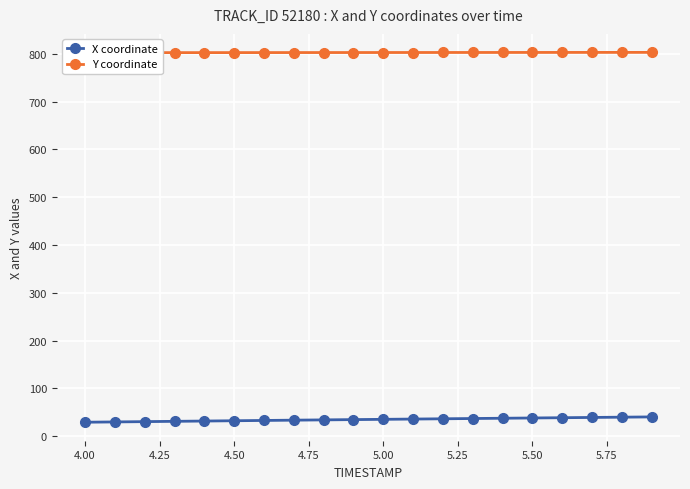

What is the value of the Y coordinate point at the 5th from the left?

802.5